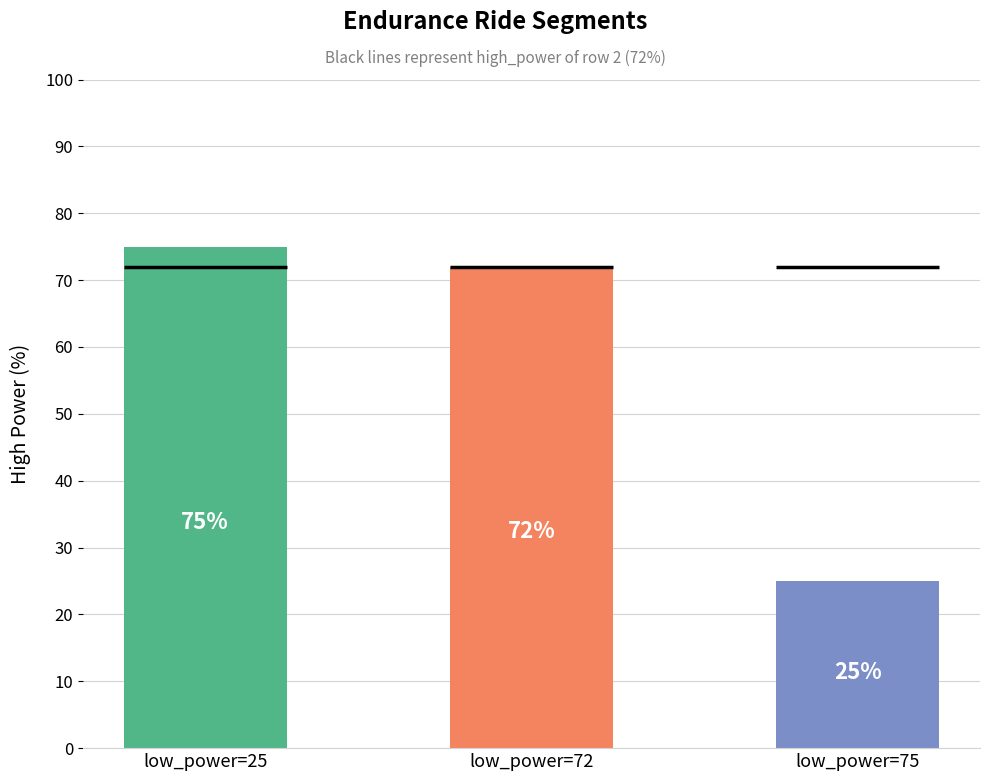

At which label is the value closest to 50?

low_power=72